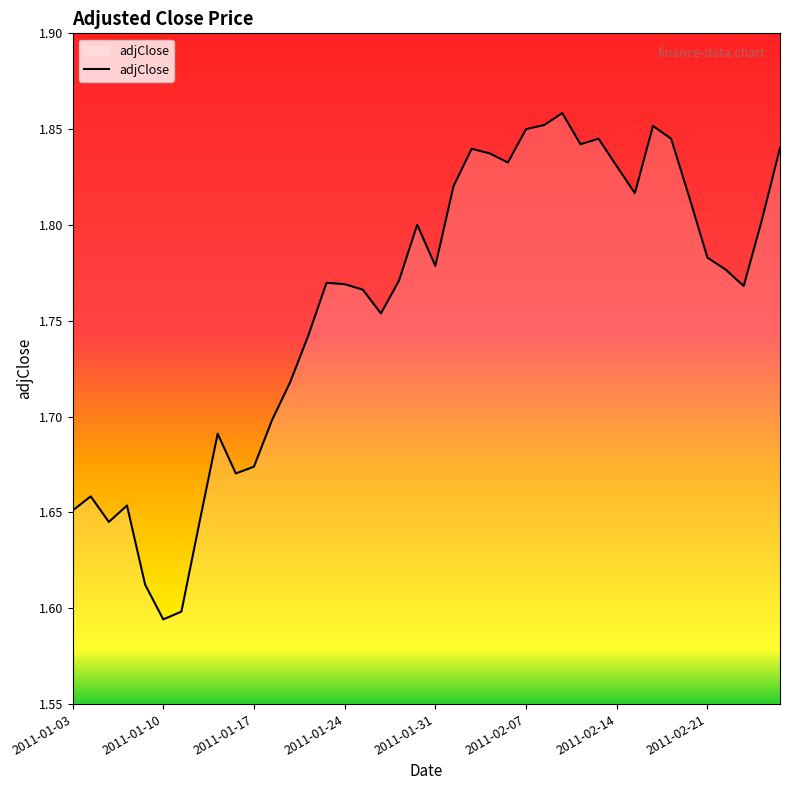

What is the difference between the maximum and minimum values?

0.3